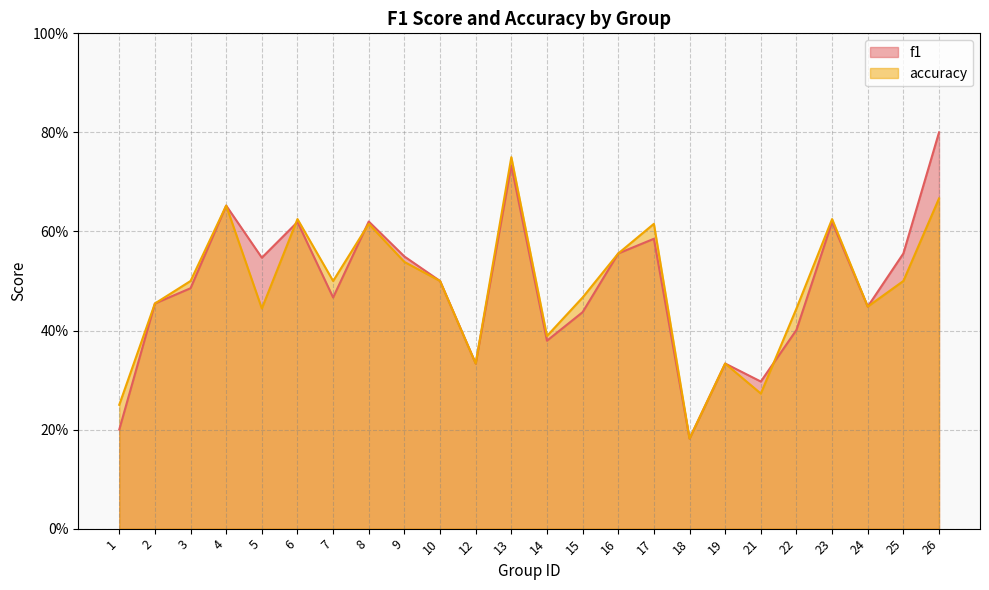

List the series in order of their peak value, highest first.

f1, accuracy